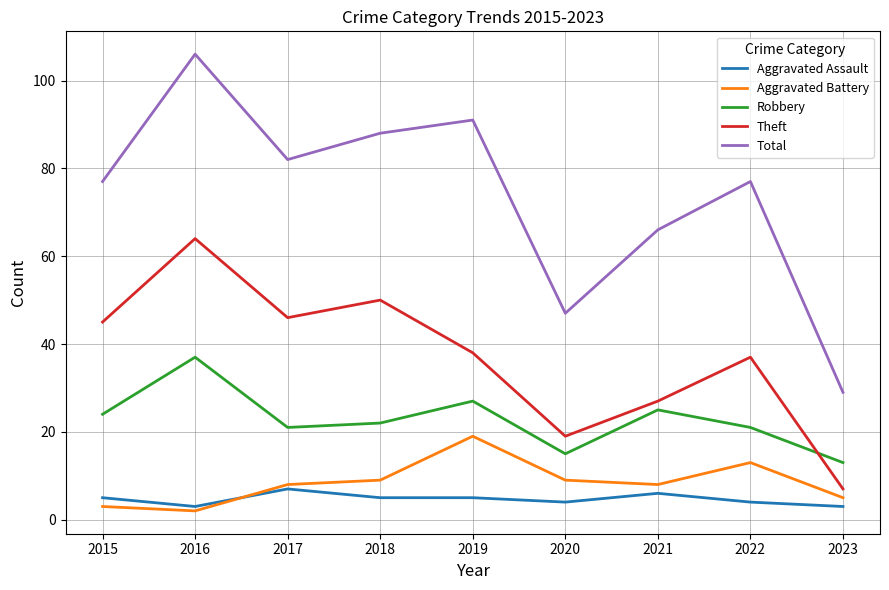

What is the spread (max minus min) of values at 2018?

83